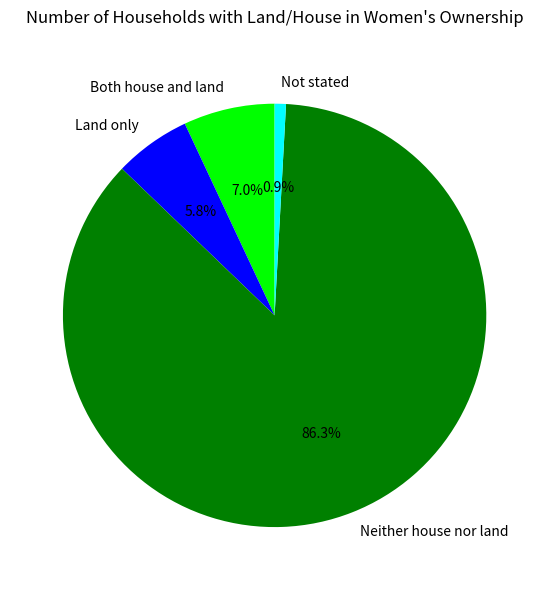

What is the ratio of the value at Both house and land to the value at Not stated?

8.1